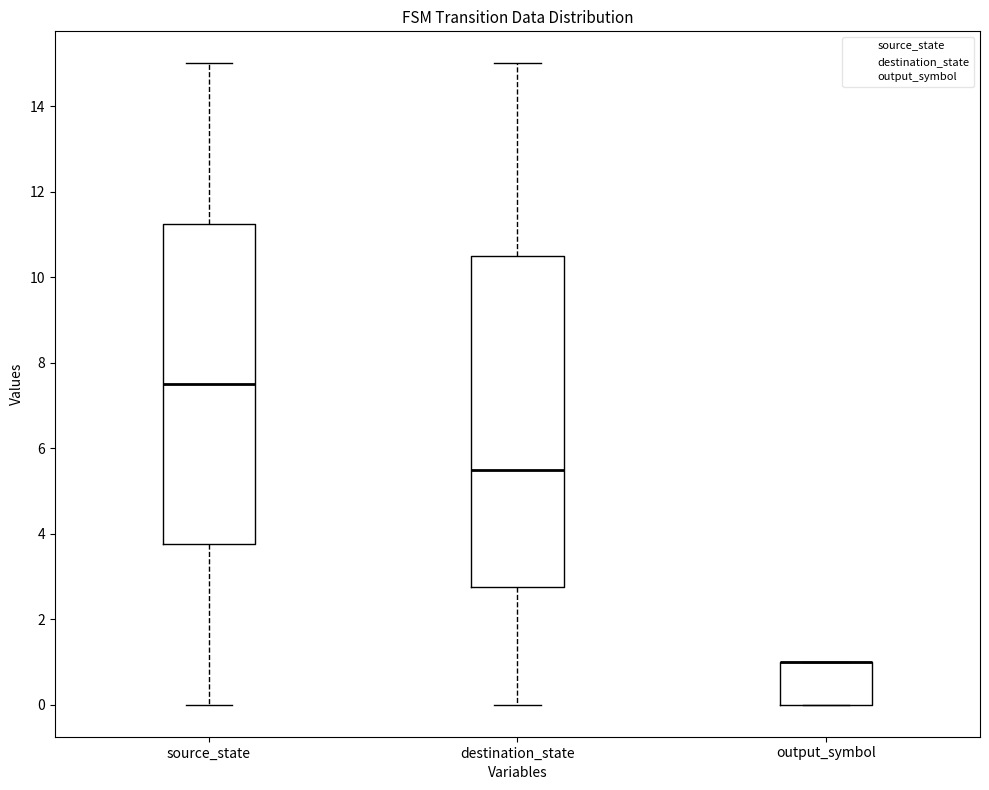

Reading left to right, read every box against the y-axis: the position of its median line, the range the box covers, and the ends of its whiskers. The values are not printed on the chart, so give them approximately, as read against the axis.

source_state: median 7.6, box 3.8 to 11.2, whiskers 0.0 to 15.0
destination_state: median 5.6, box 2.8 to 10.6, whiskers 0.0 to 15.0
output_symbol: median 1.0 (drawn on the box's upper edge), box 0.0 to 1.0, whiskers 0.0 to 1.0